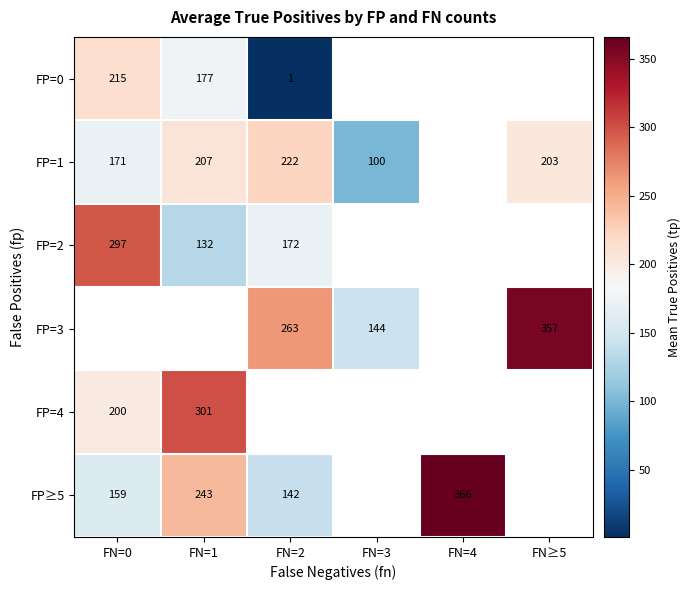

Is it true that FP=3 equals 144.0 at FN=3?

True